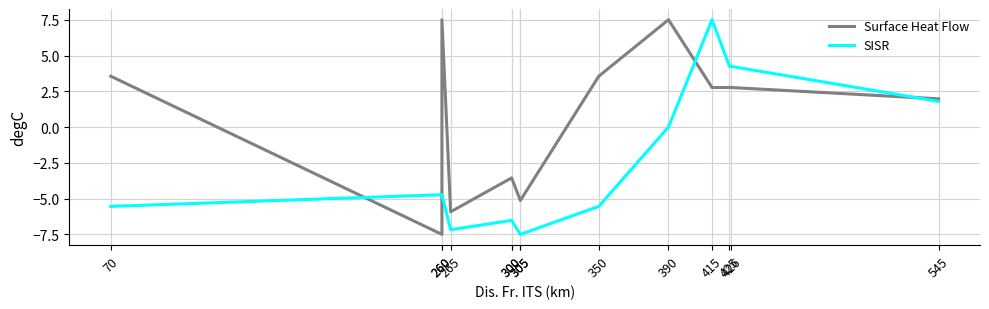

Is this an area chart (filled region under the line)?

No